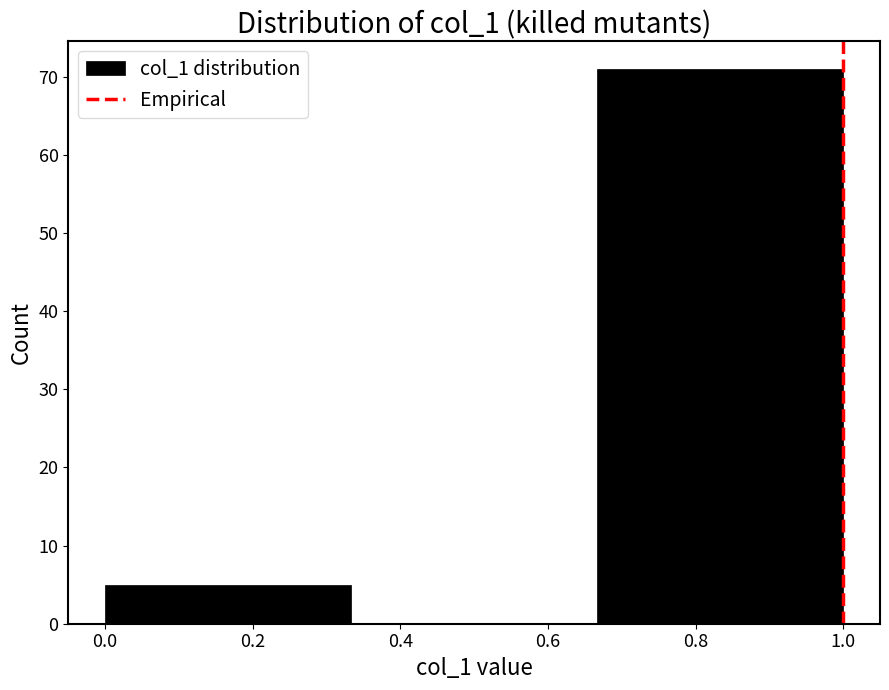

Reading left to right, list every bar in this chart as the range it spans on the x-axis followed by its height. Neither the bar edges nor the heights are printed on the chart, so give them approximately, as read against the axes.

0.00 to 0.34: 5
0.34 to 0.66: 0
0.66 to 1.00: 71